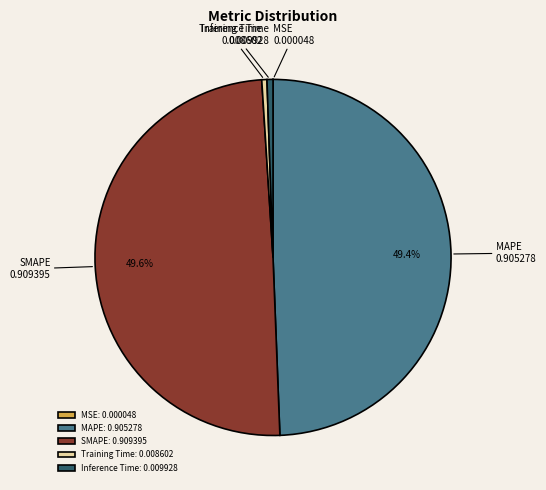

To the nearest percent, what is the difference between the Training Time and MAPE slice percentages?

49%